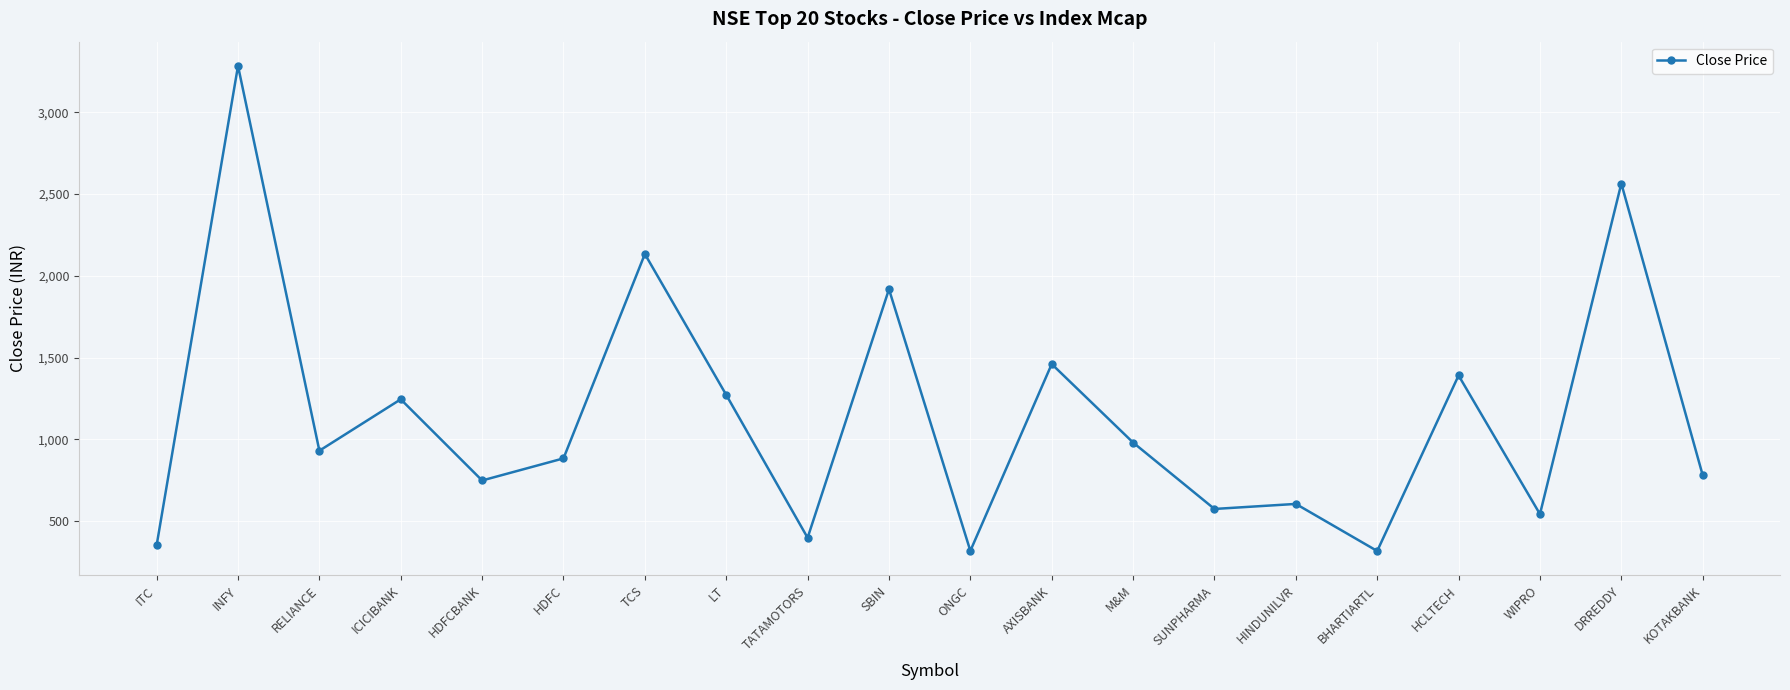

What position from the left is TATAMOTORS?

9